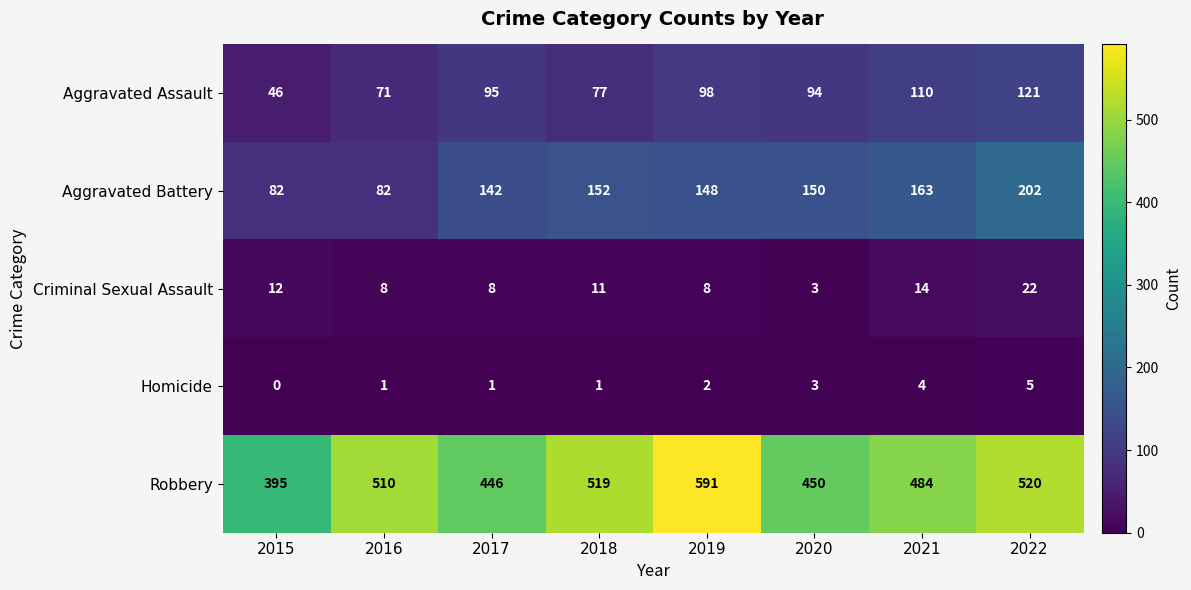

Which series has the largest total across all categories?

Robbery